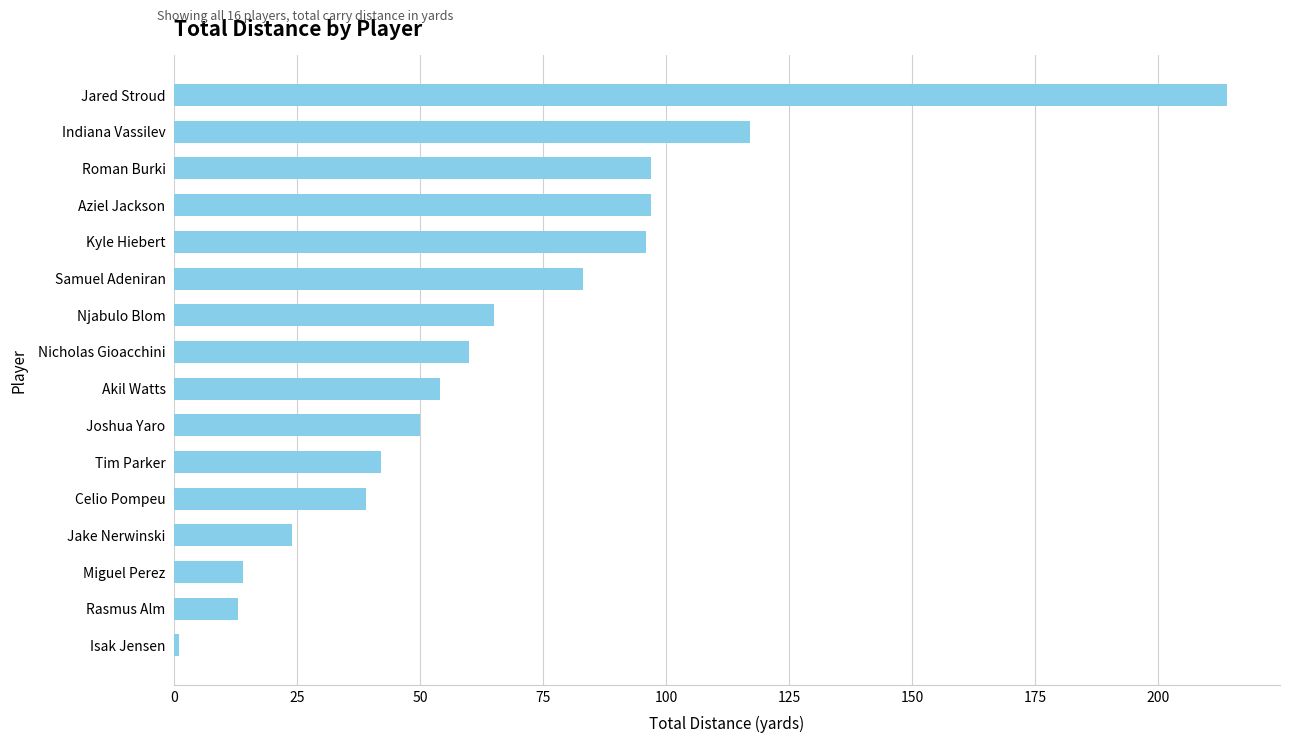

Between Rasmus Alm and Akil Watts, which is larger?

Akil Watts